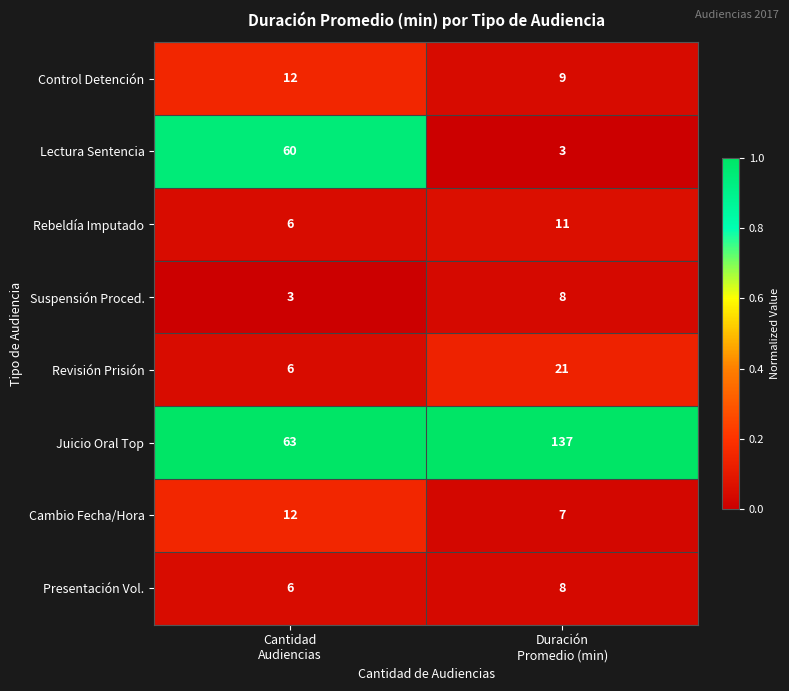

Which series has the largest range (max minus min)?

Juicio Oral Top